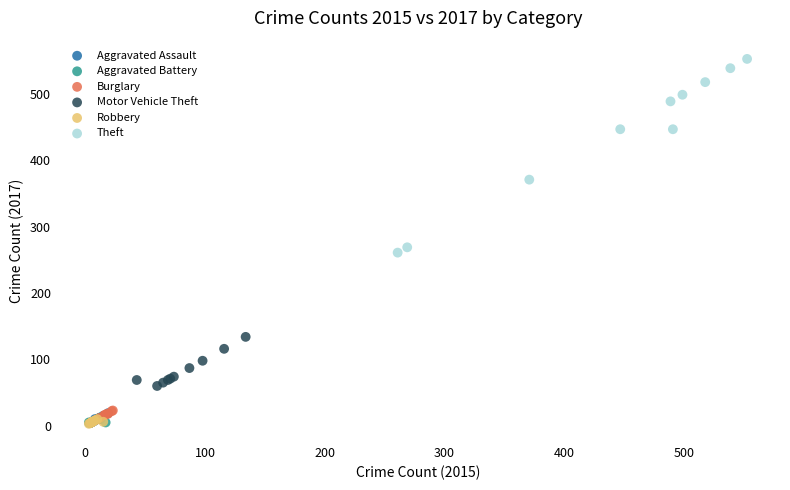

Which series contains the highest Y value?

Theft